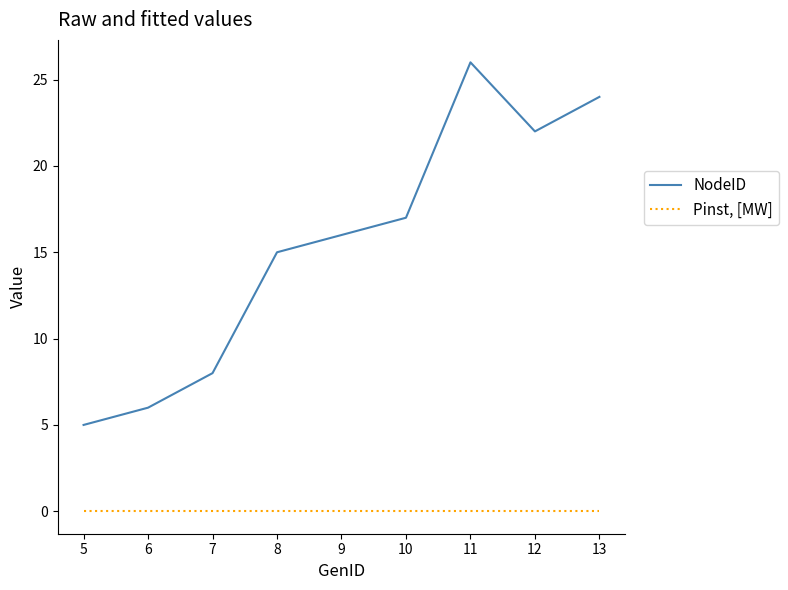

True or false: NodeID has a value of 11 at 12.

False